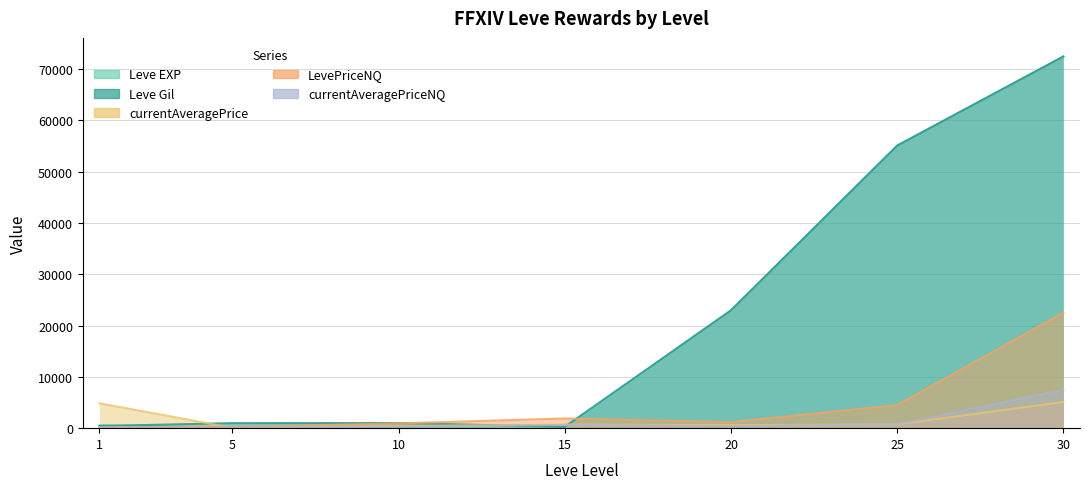

Rank the series at 20 from lowest to highest value.

currentAveragePriceNQ, currentAveragePrice, LevePriceNQ, Leve EXP, Leve Gil